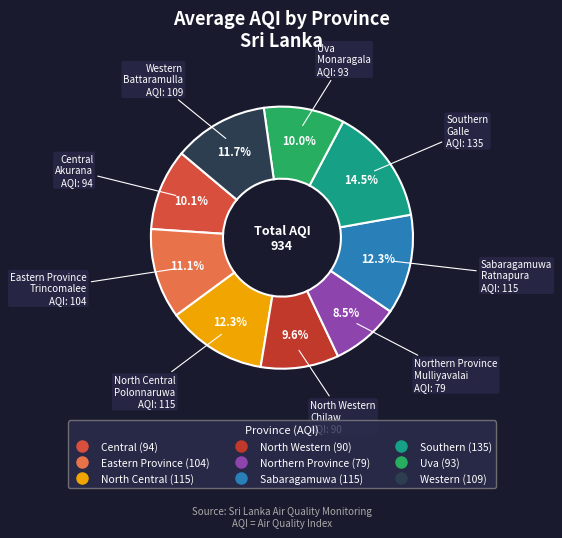

What is the smallest slice in the pie chart?

Northern Province